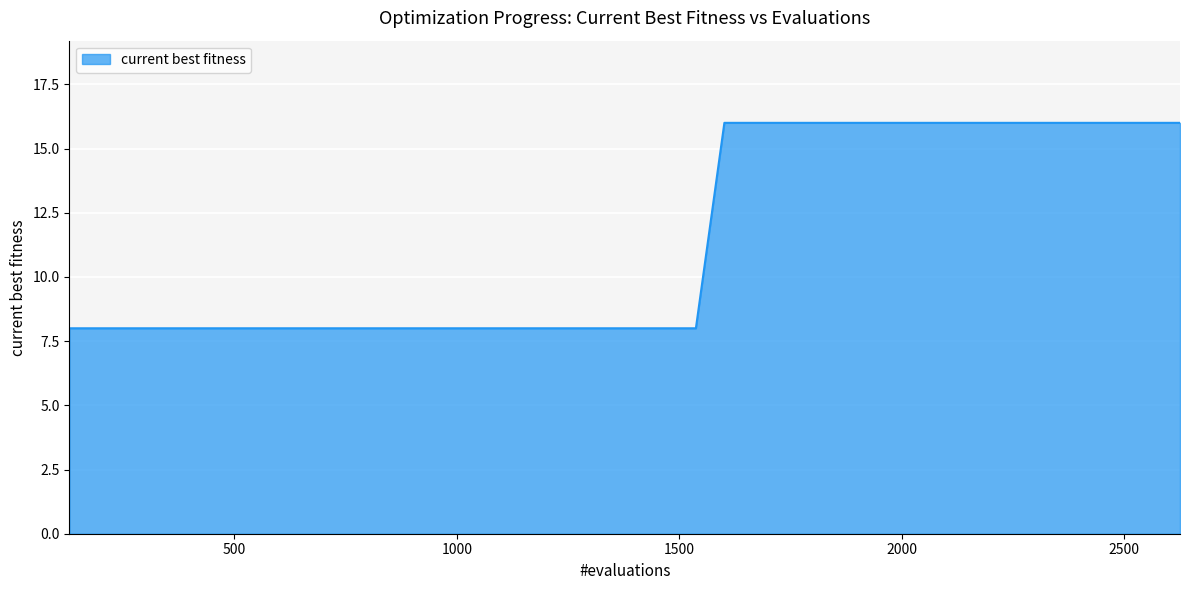

What is the smallest value displayed?

8